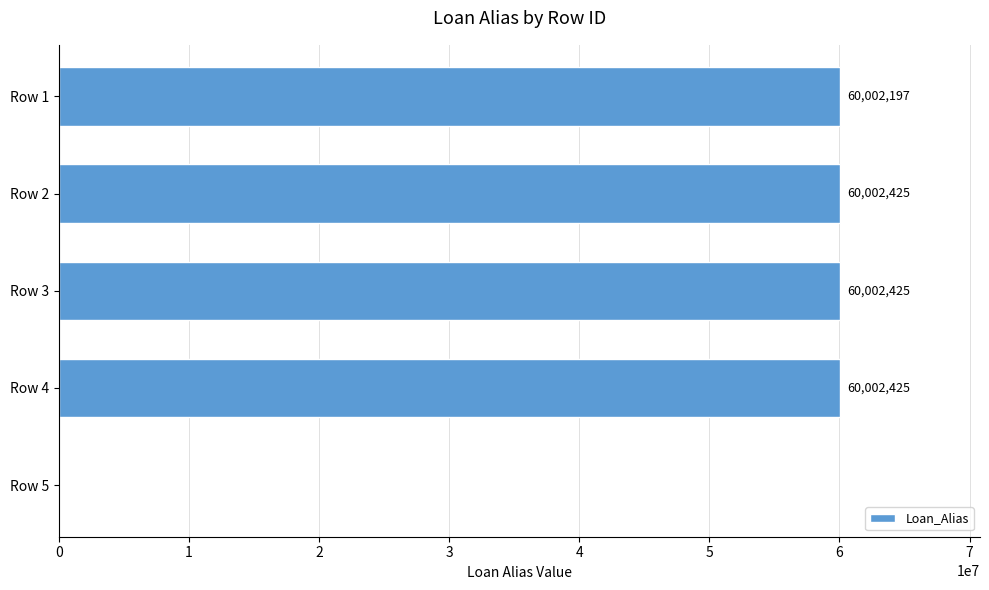

How many positive values are there?

4